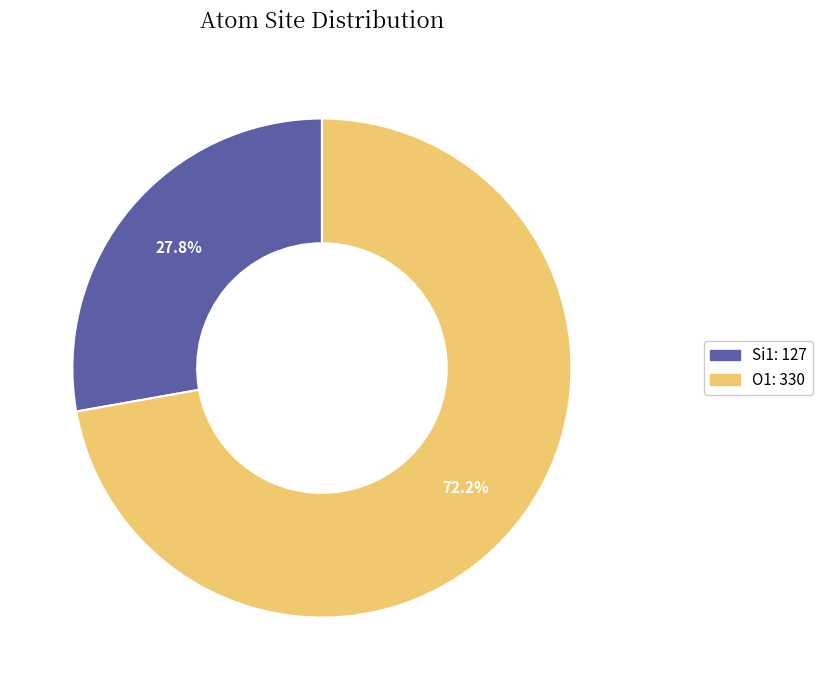

To the nearest percent, what is the difference between the largest and smallest slice percentages?

44%